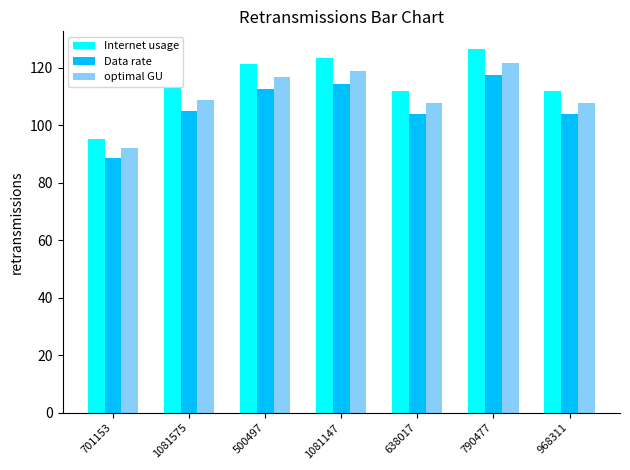

What value does the optimal GU series have at 968311?

107.8